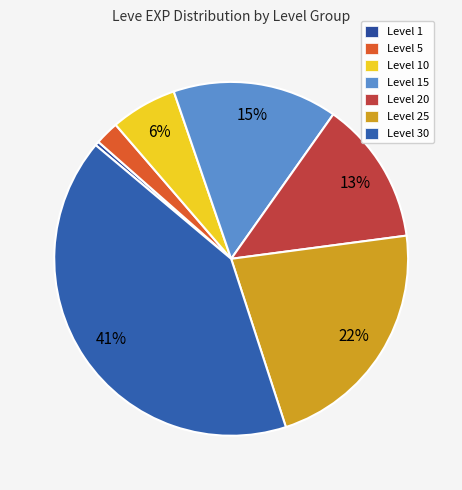

The Level 15 slice represents 15% of the pie. True or false?

True